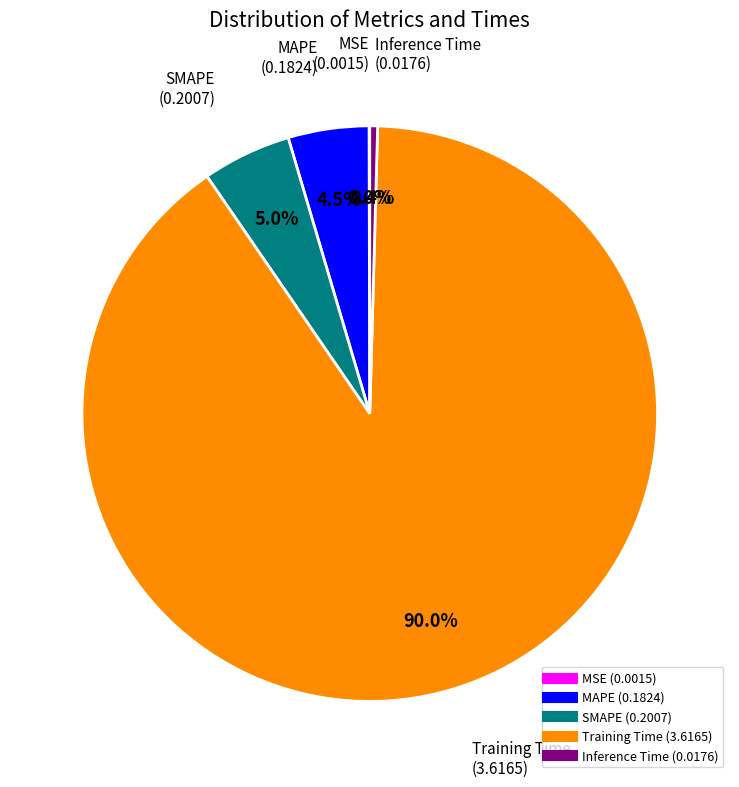

What is the total percentage of SMAPE and MAPE?

9.5%